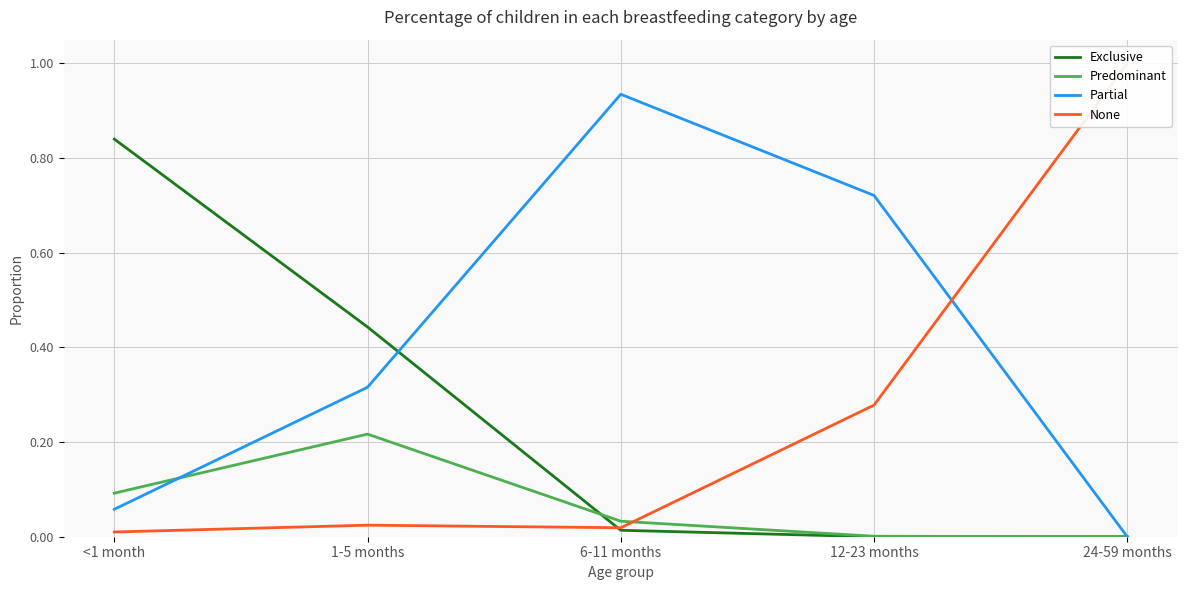

Reading left to right, what are all the values shown in this chart?

Exclusive: <1 month=0.8	1-5 months=0.4	6-11 months=0.0	12-23 months=0.0	24-59 months=0.0
Predominant: <1 month=0.1	1-5 months=0.2	6-11 months=0.0	12-23 months=0.0	24-59 months=0.0
Partial: <1 month=0.1	1-5 months=0.3	6-11 months=0.9	12-23 months=0.7	24-59 months=0.0
None: <1 month=0.0	1-5 months=0.0	6-11 months=0.0	12-23 months=0.3	24-59 months=1.0